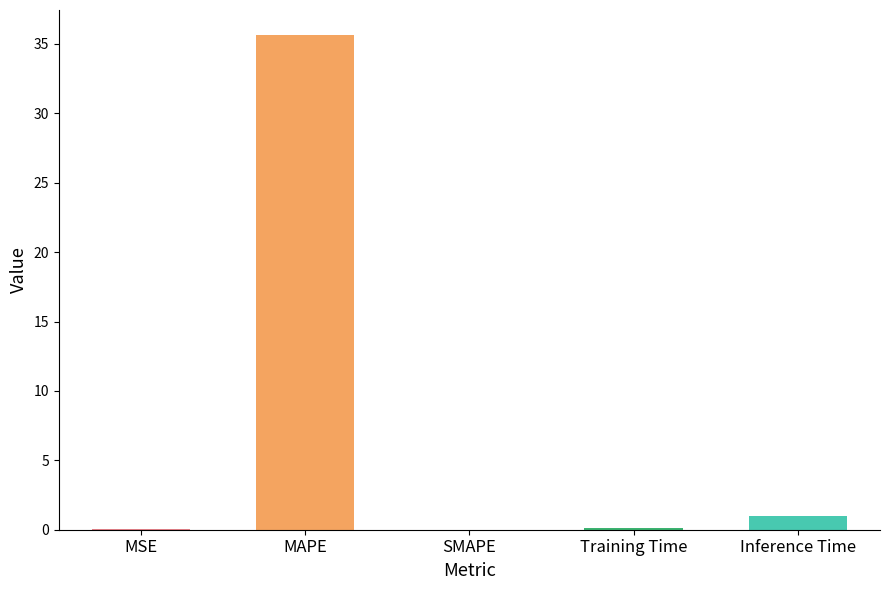

What is the change in value from SMAPE to Training Time?

+0.1